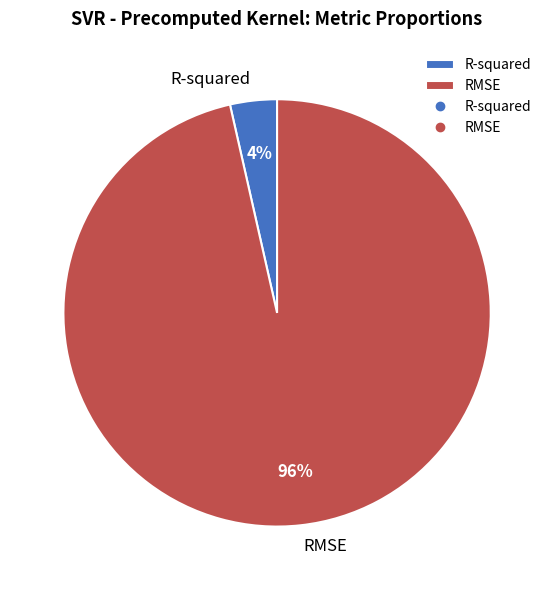

True or false: R-squared accounts for 16% of the total.

False